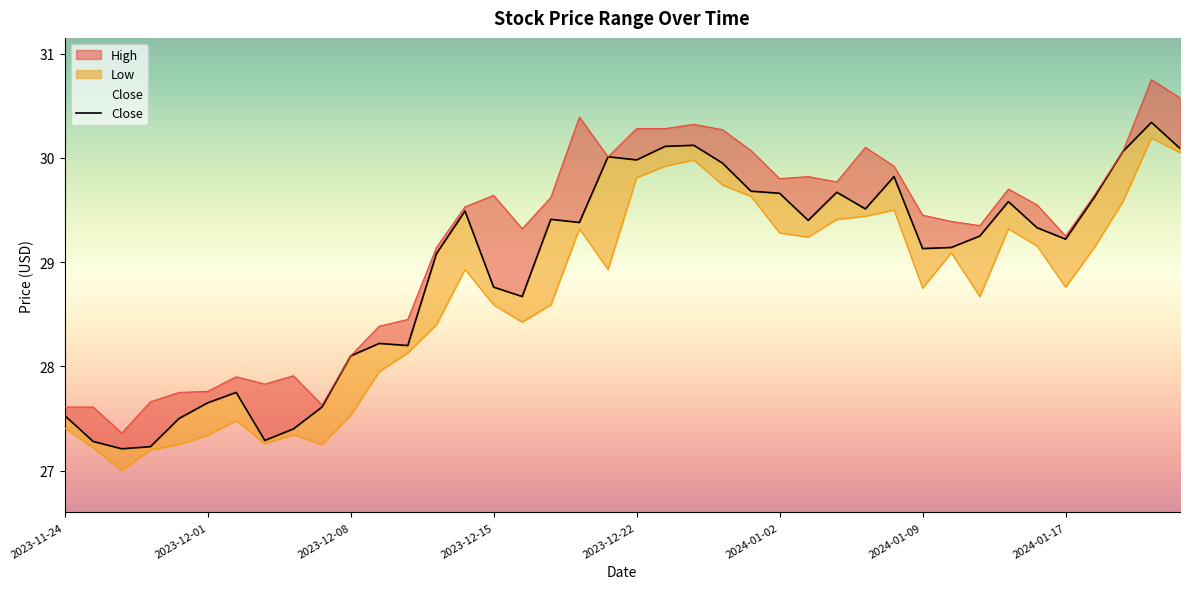

The Close series shows 44.6 at 2024-01-19. True or false?

False